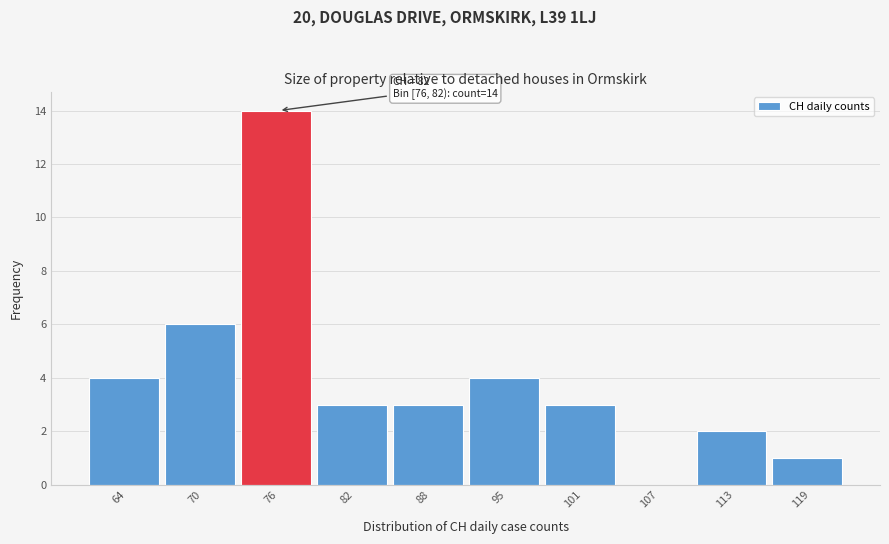

Reading left to right, extract all data points from this chart.

64=4	70=6	76=14	82=3	88=3	95=4	101=3	107=0	113=2	119=1